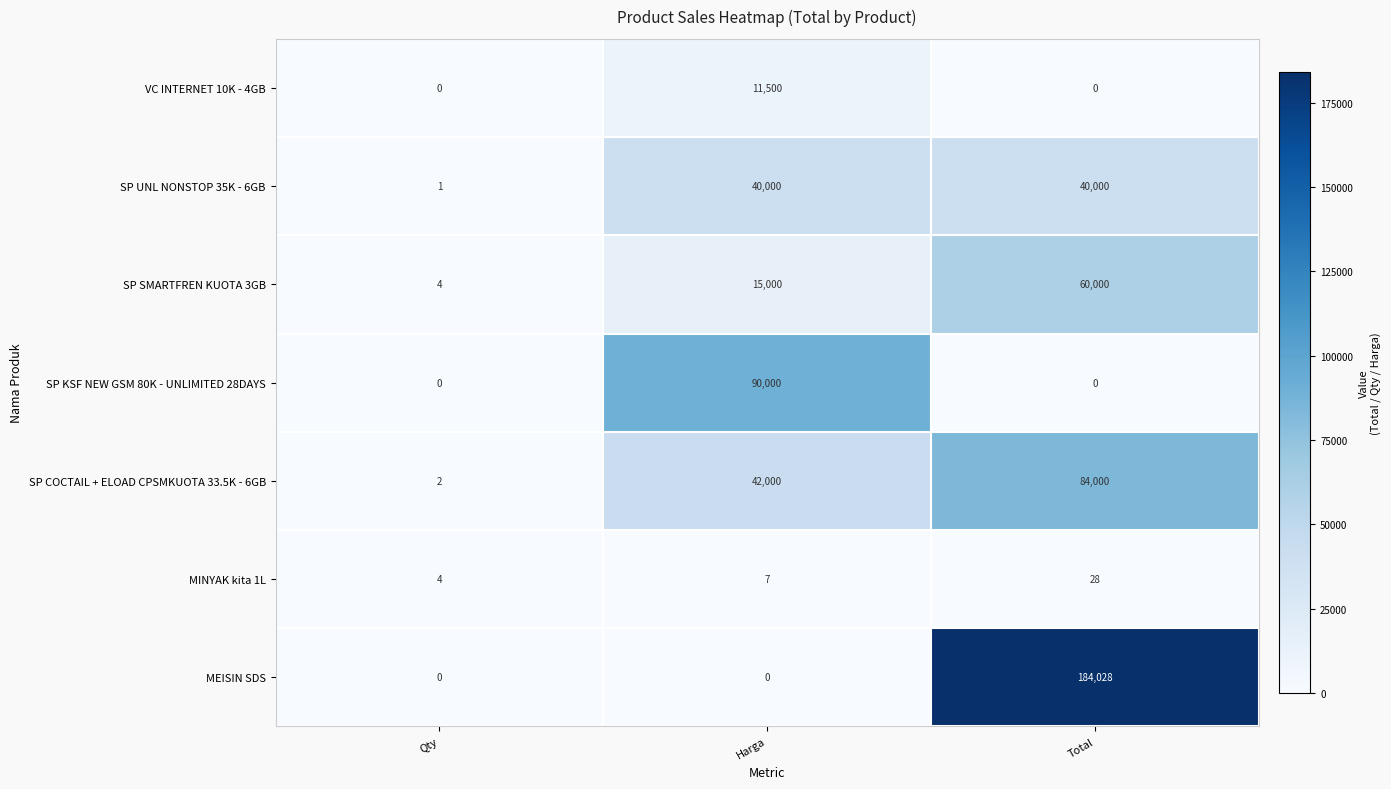

What is the average value of the MEISIN SDS series?

61343